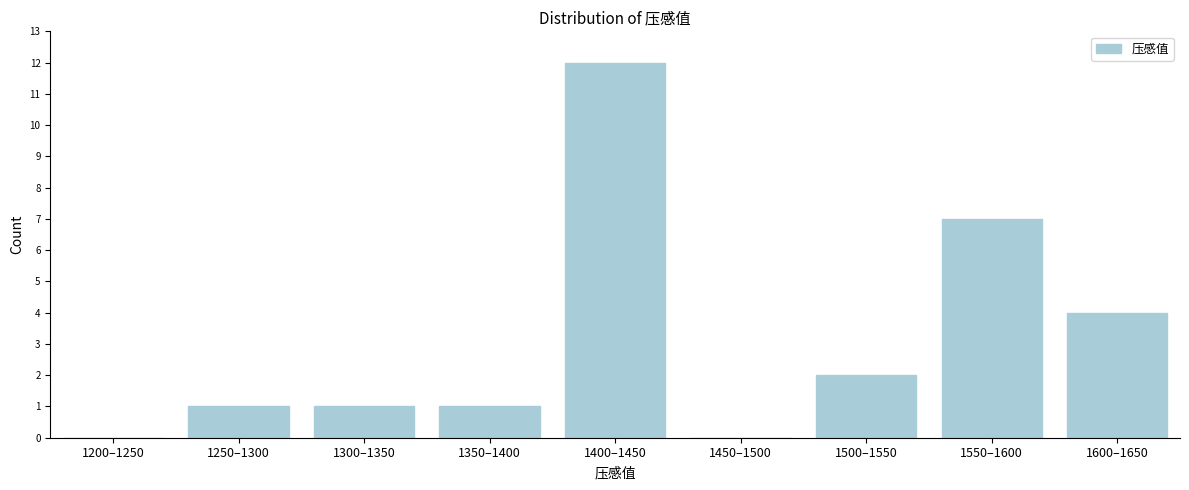

Reading left to right, extract all data points from this chart.

1200–1250=0	1250–1300=1	1300–1350=1	1350–1400=1	1400–1450=12	1450–1500=0	1500–1550=2	1550–1600=7	1600–1650=4